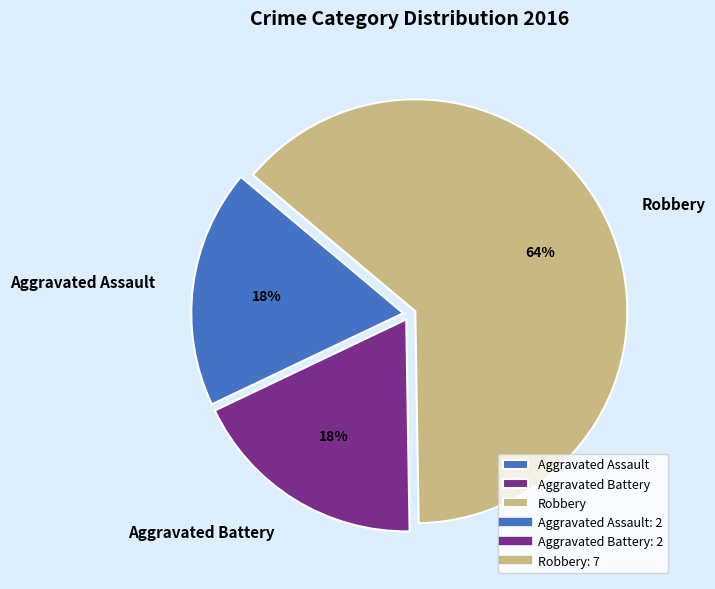

How many slices are in this pie chart?

3